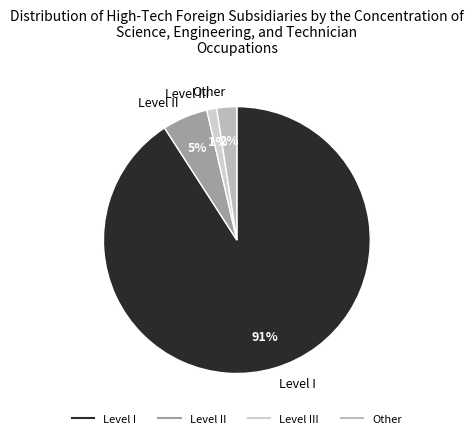

What is the smallest slice in the pie chart?

Level III